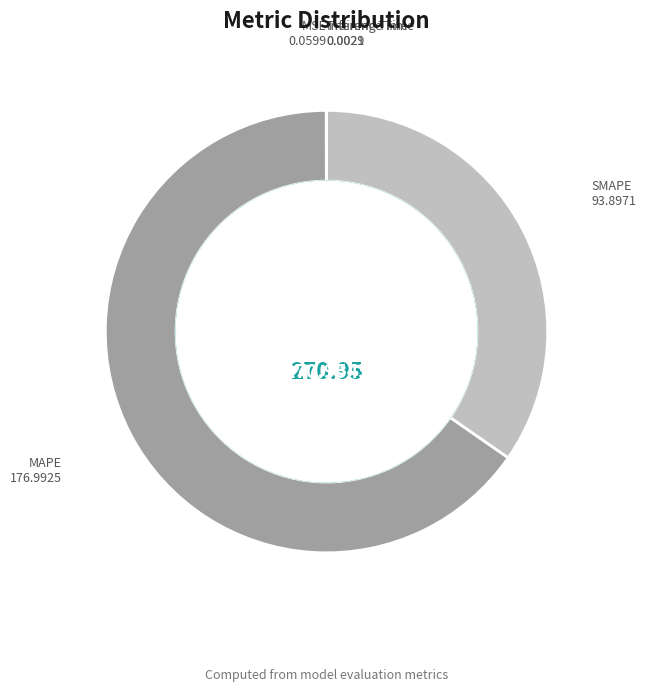

Rank the categories by value from highest to lowest.

MAPE, SMAPE, MSE, Training Time, Inference Time